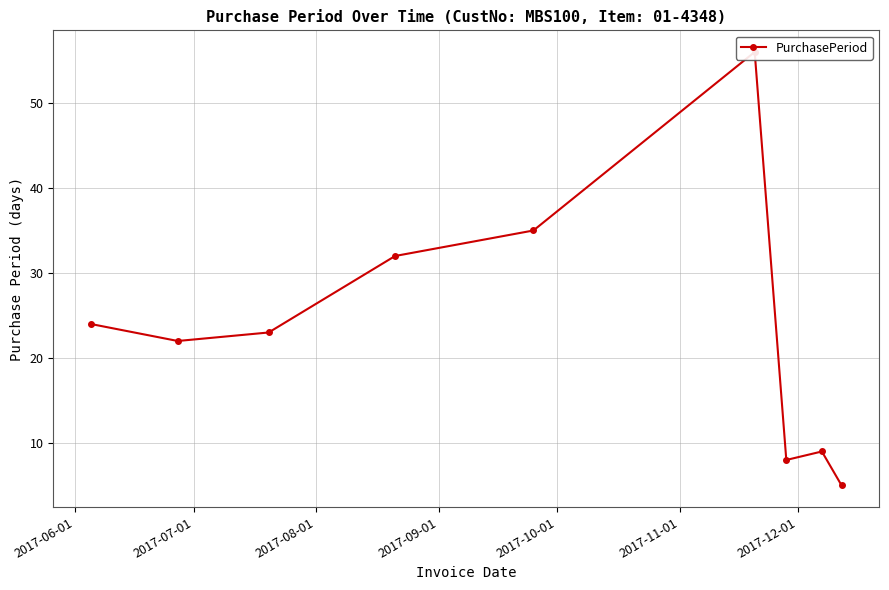

What is the change in value from 2017-06-01 to 2017-10-01?

+11